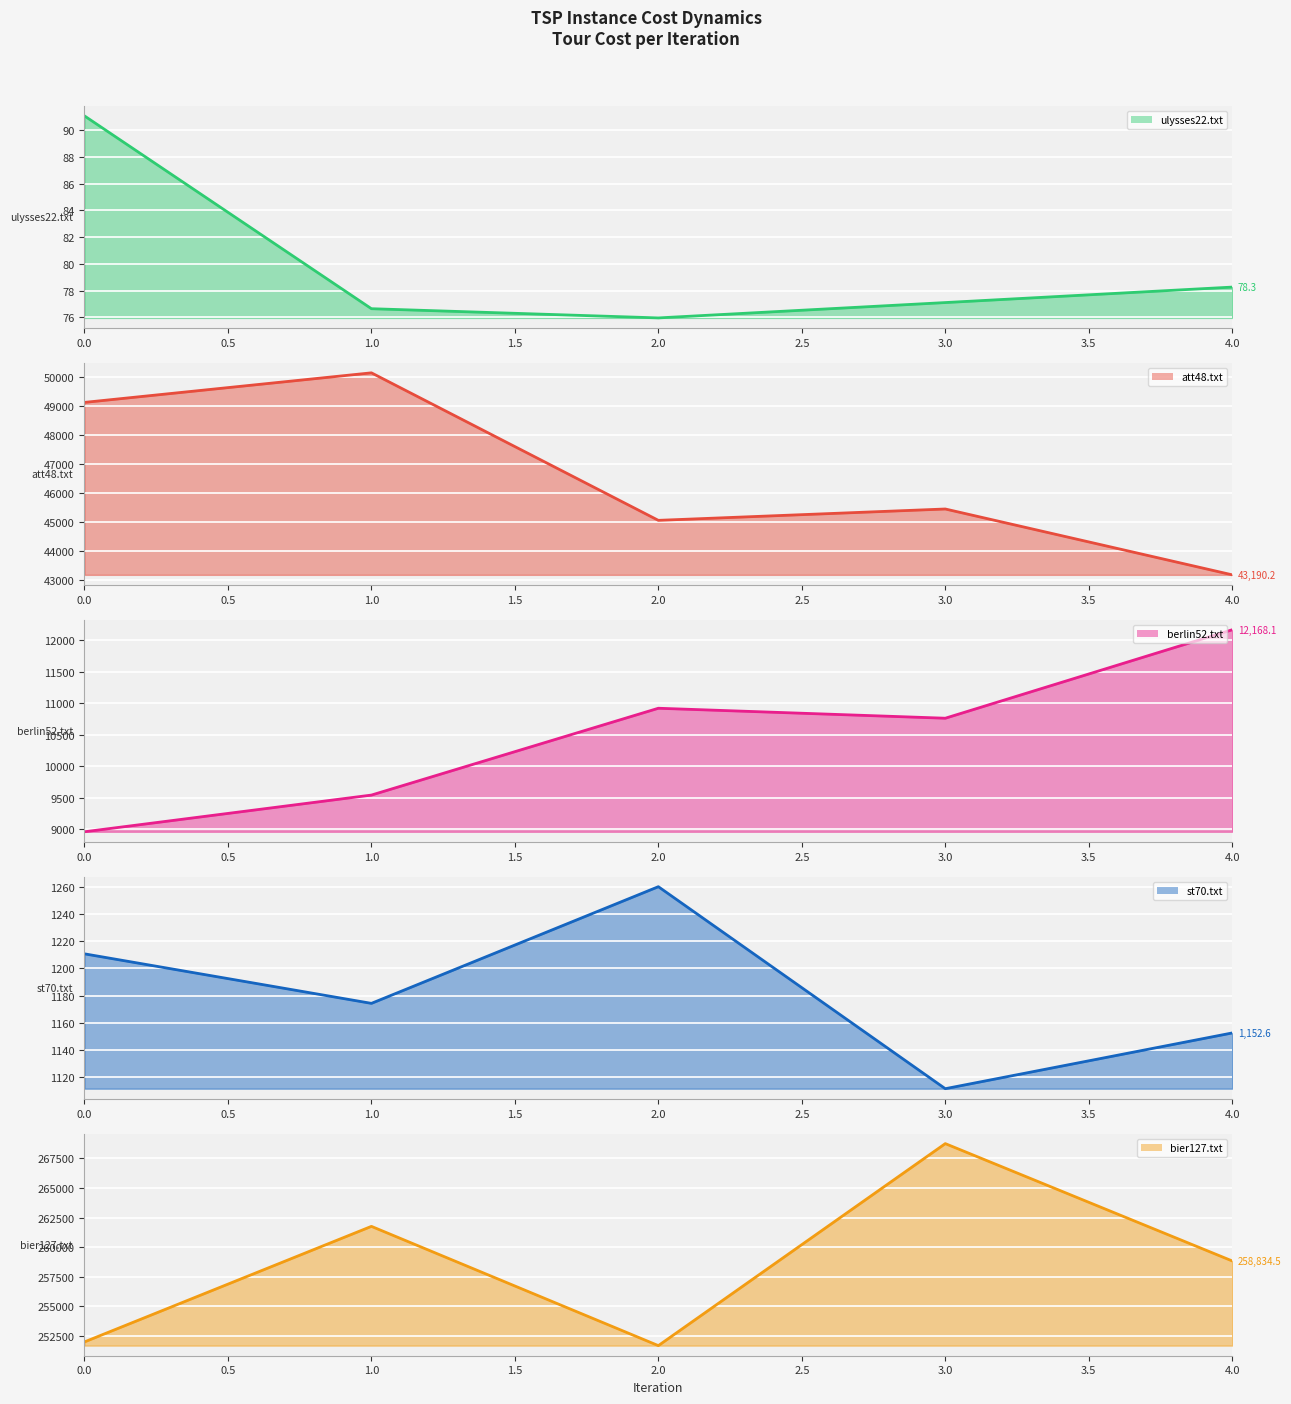

Rank the series by their maximum value, from lowest to highest.

ulysses22.txt, st70.txt, berlin52.txt, att48.txt, bier127.txt